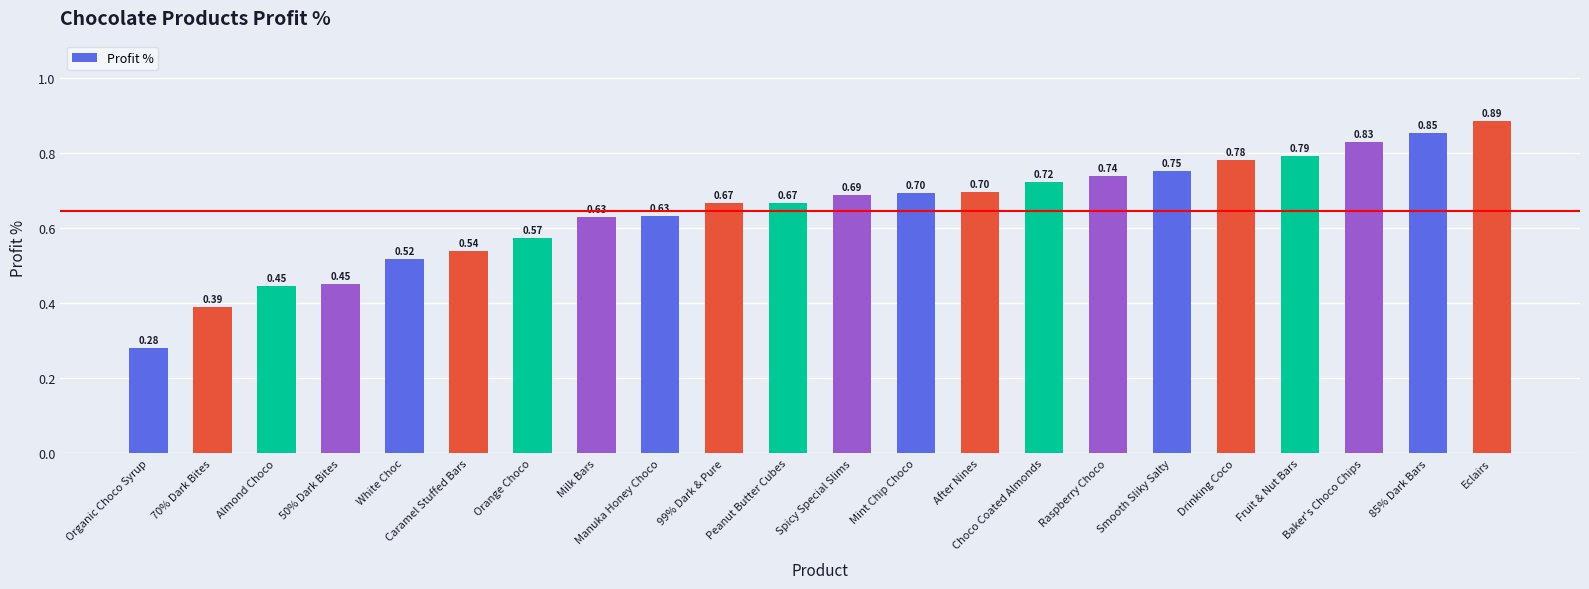

Which category has the lowest value across all series?

Organic Choco Syrup